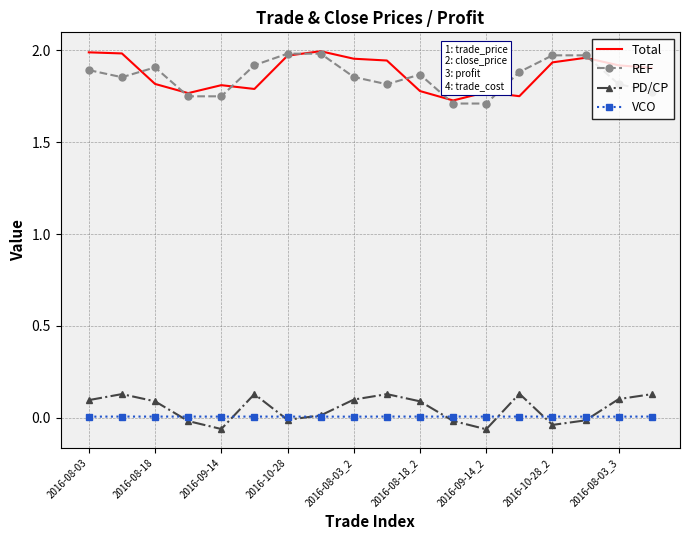

True or false: Total and PD/CP cross at least once.

False